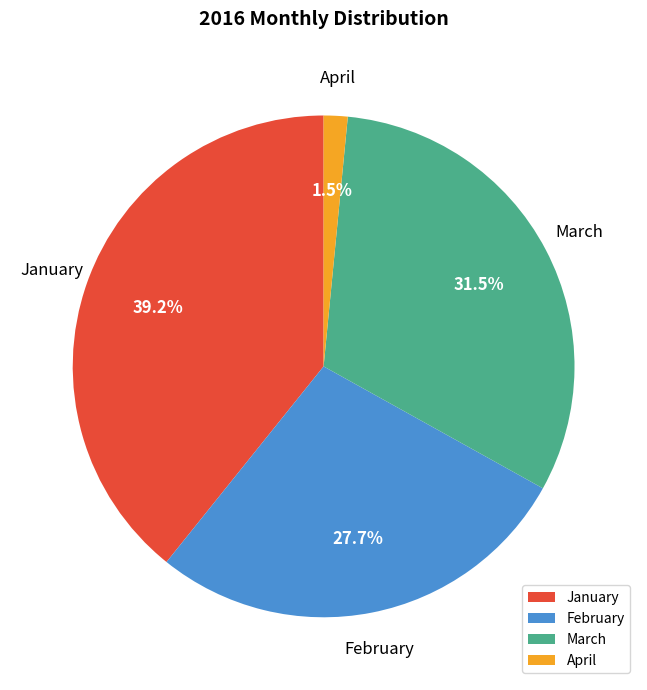

Rank the categories by value from highest to lowest.

January, March, February, April